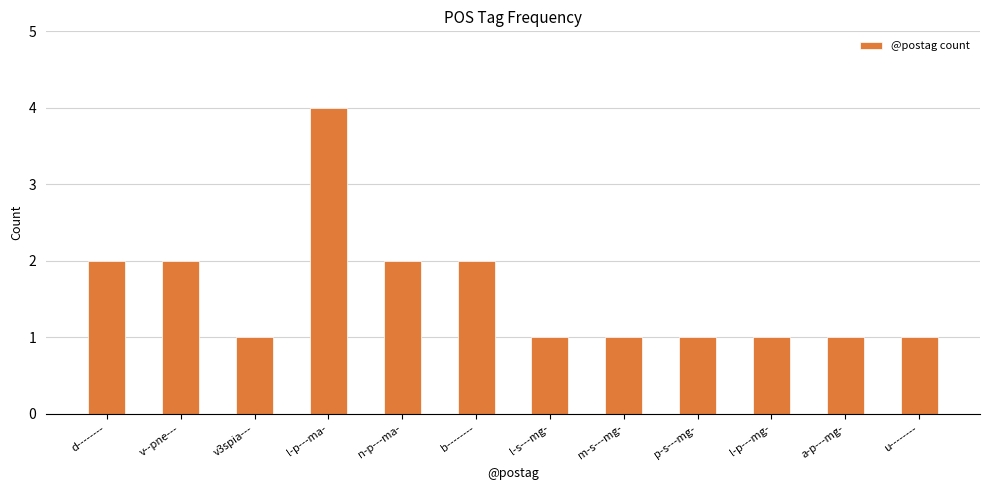

What is the ratio of the value at u-------- to the value at n-p---ma-?

0.5